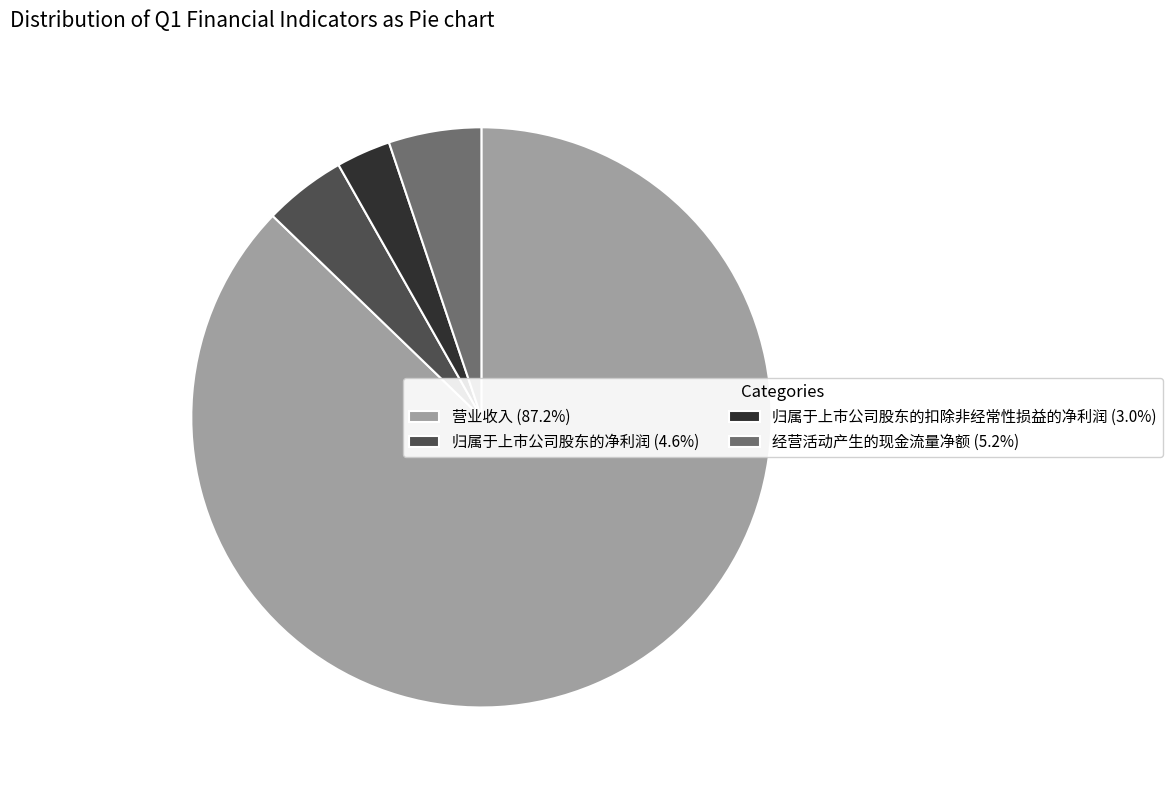

Rank the categories by value from lowest to highest.

归属于上市公司股东的扣除非经常性损益的净利润, 归属于上市公司股东的净利润, 经营活动产生的现金流量净额, 营业收入